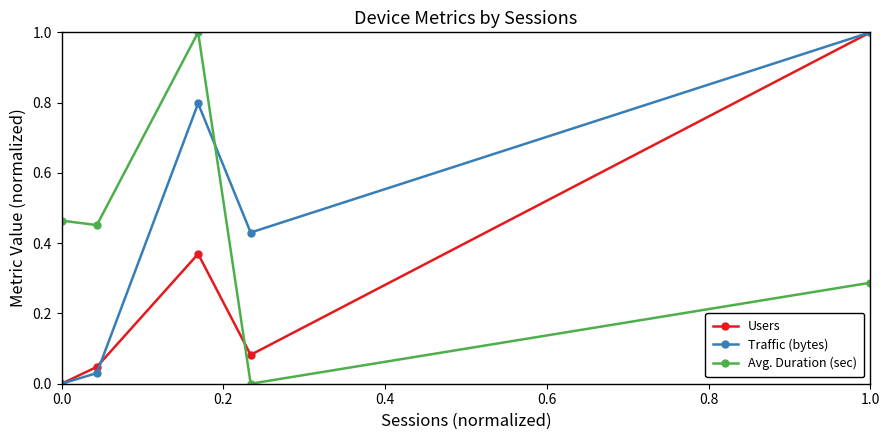

What is the highest value of the Traffic (bytes) series?

1.0